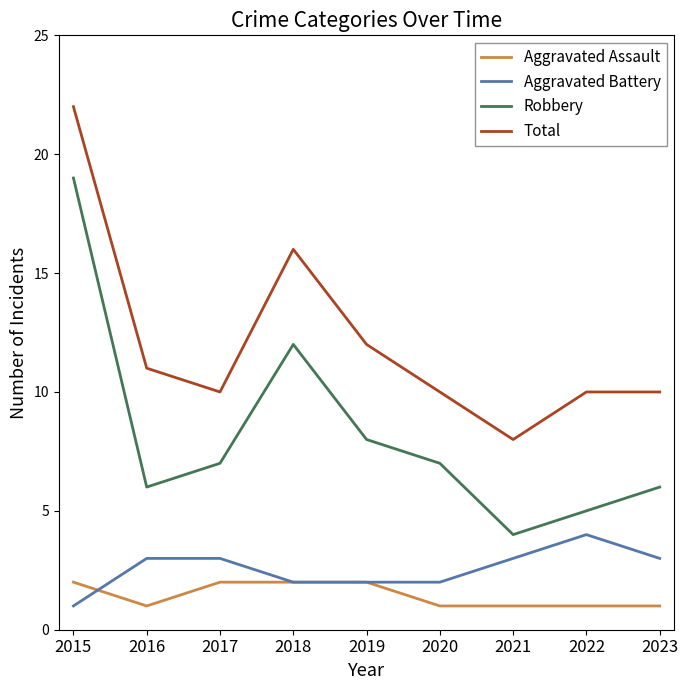

Reading right to left, list all the values displayed in this chart.

Aggravated Assault: 1	1	1	1	2	2	2	1	2
Aggravated Battery: 3	4	3	2	2	2	3	3	1
Robbery: 6	5	4	7	8	12	7	6	19
Total: 10	10	8	10	12	16	10	11	22